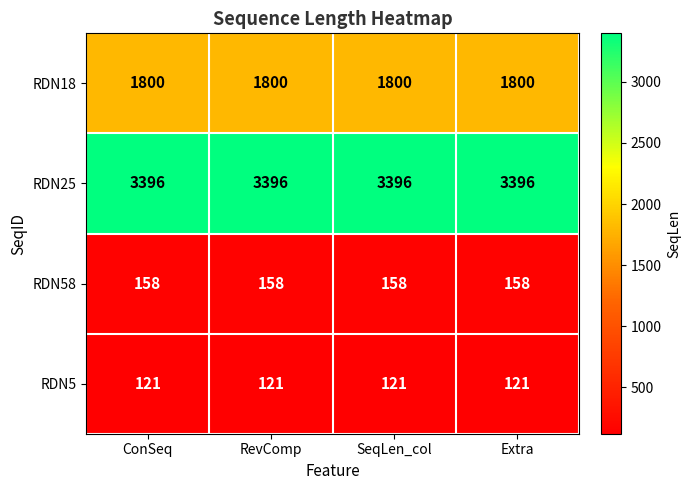

What is the average value of the RDN25 series?

3396